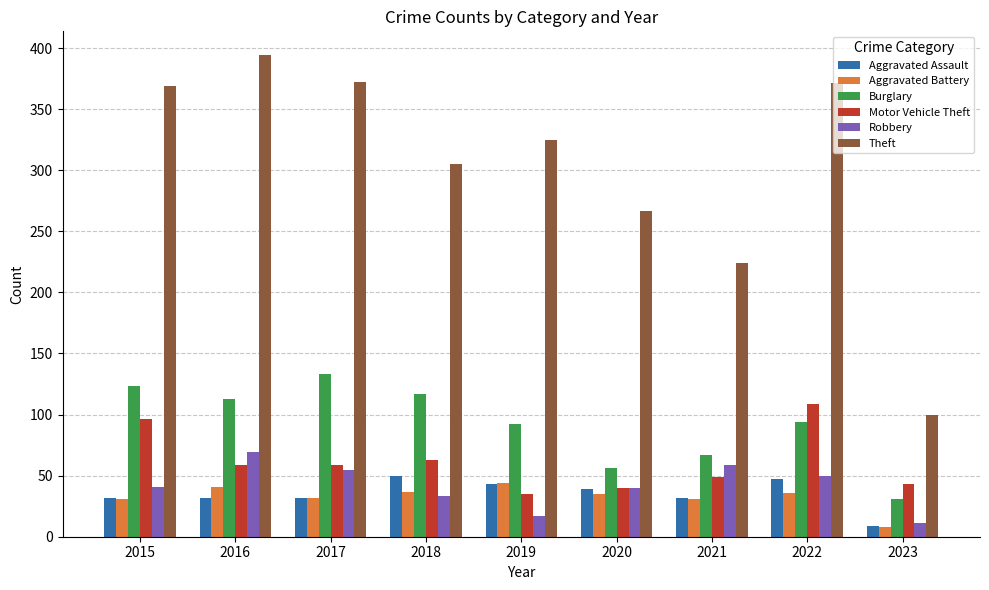

Which category has the lowest value in the Burglary series?

2023